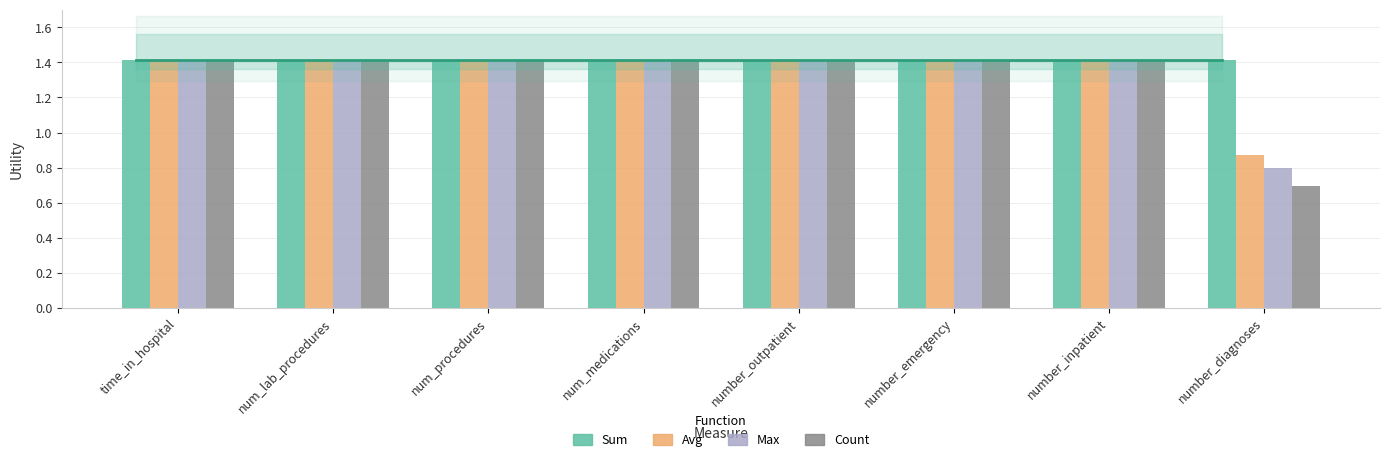

How many bars are there in total?

32